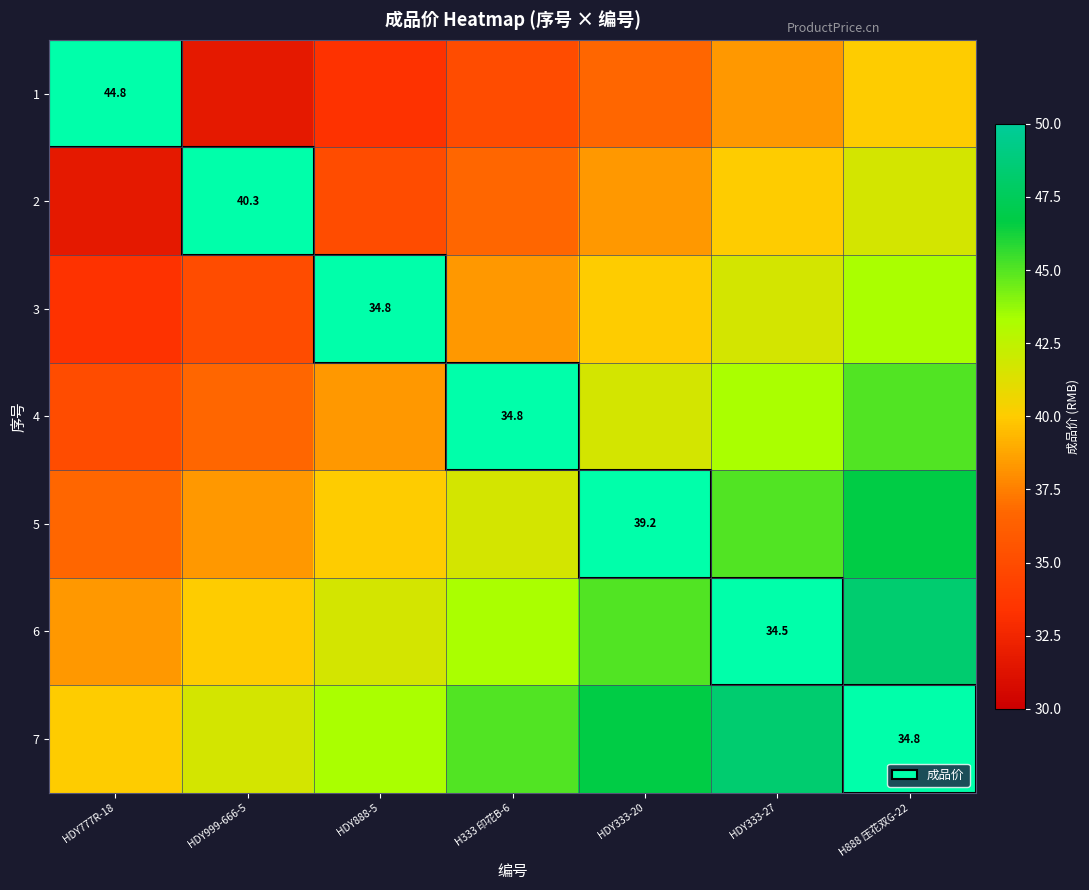

What is the difference between the 2 values at H333 印花B-6 and H888 压花双G-22?

5.0